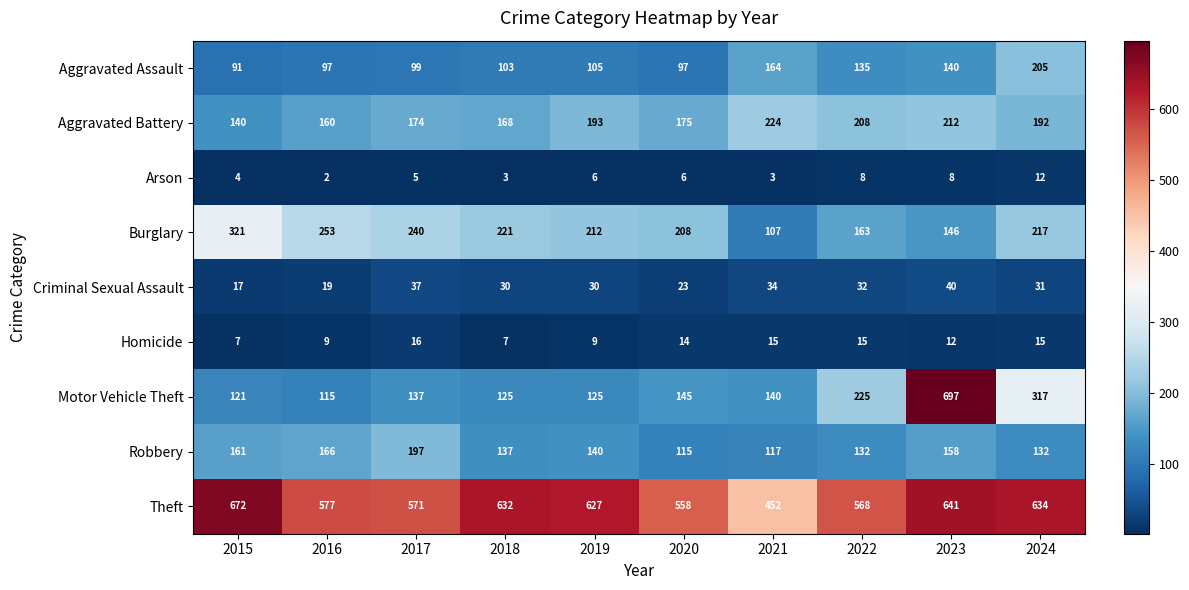

What is the spread (max minus min) of values at 2022?

560